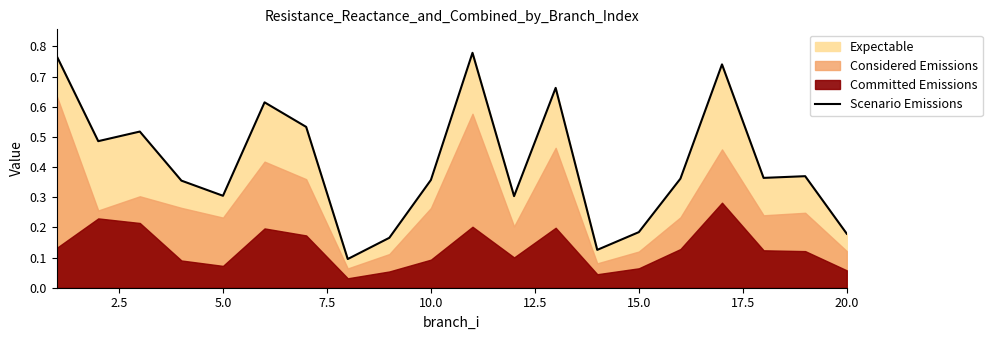

What is the minimum value shown in the chart?

0.1